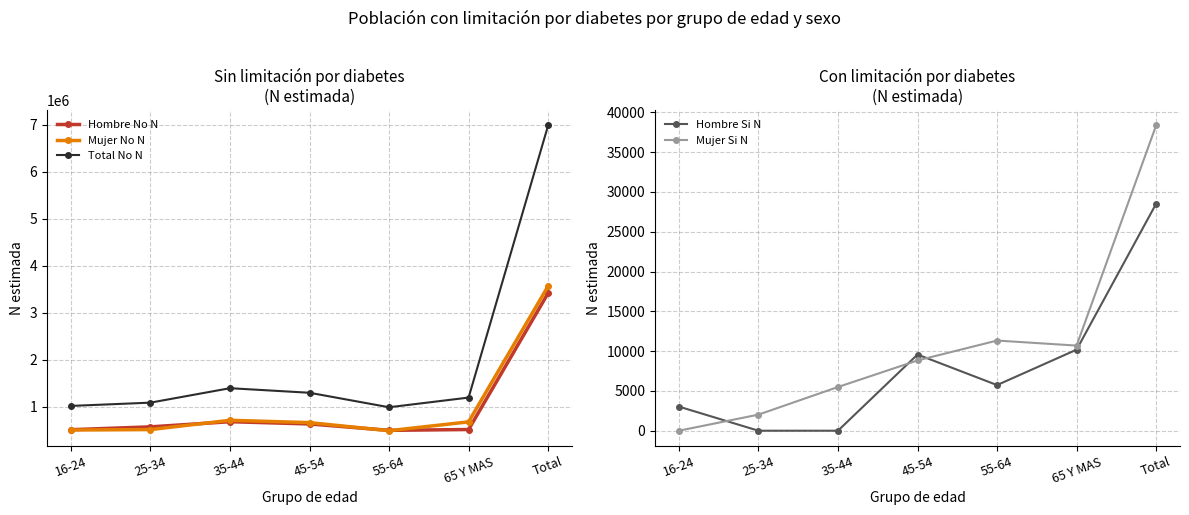

What position from the right is 35-44?

5